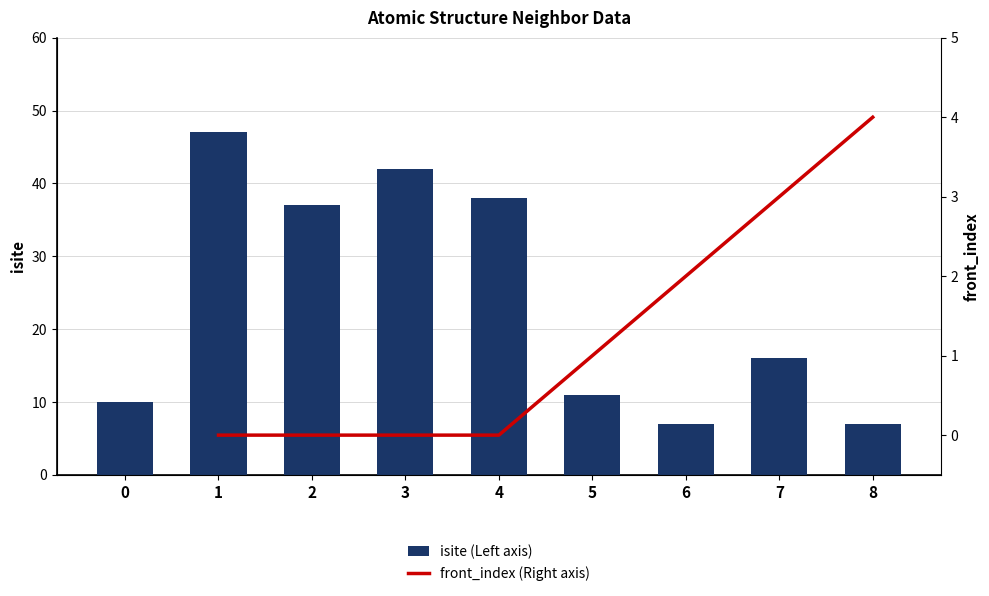

Is it true that front_index (Right axis) equals nan at 4?

False